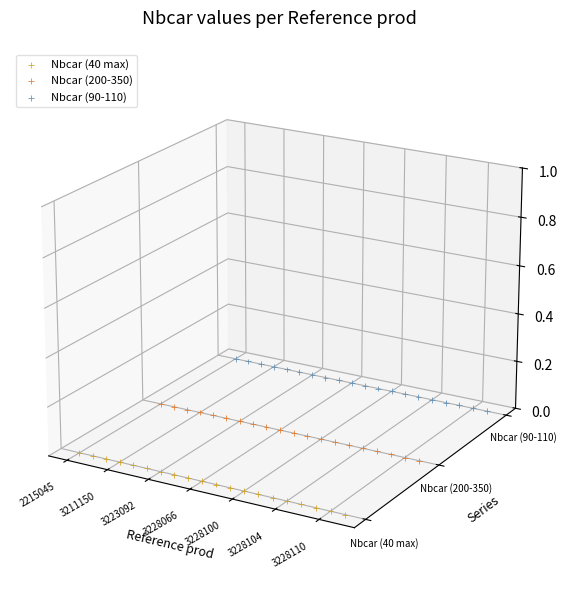

Is the value of Nbcar (90-110) at 16 greater than the value of Nbcar (40 max) at 17?

Yes